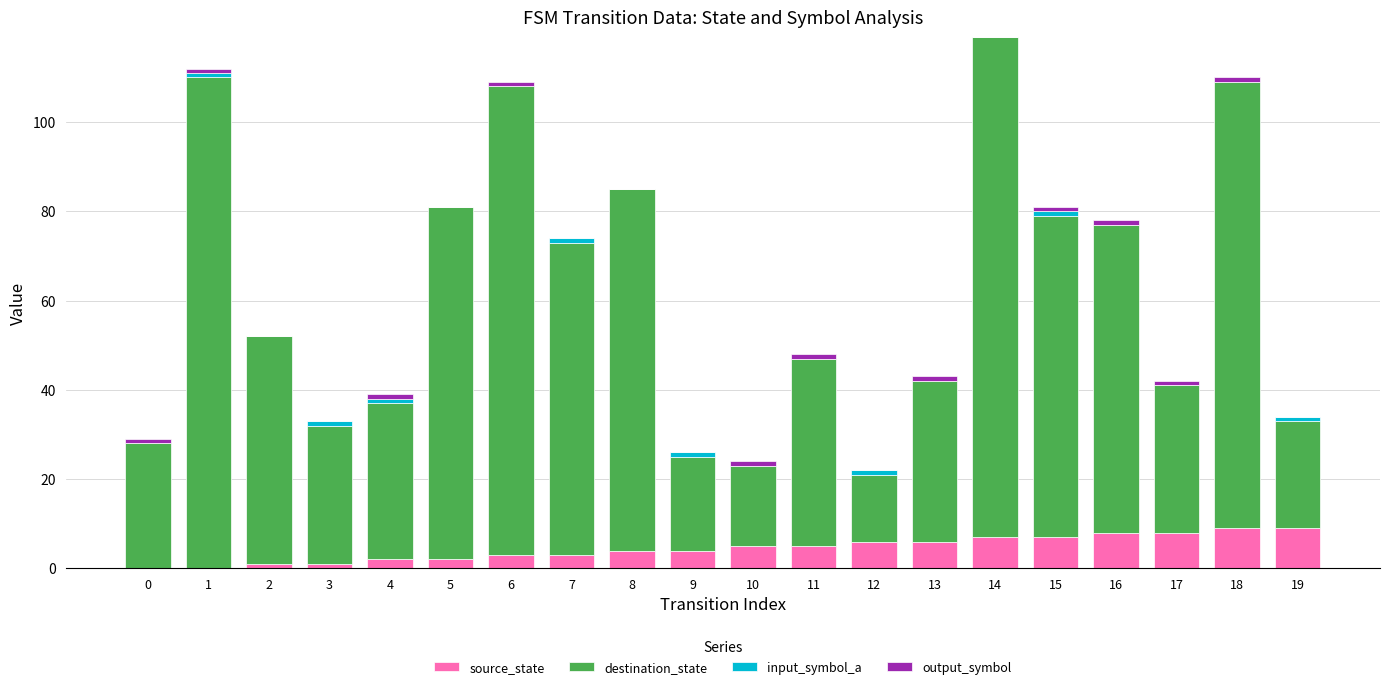

Is it true that source_state equals 5 at 11?

True